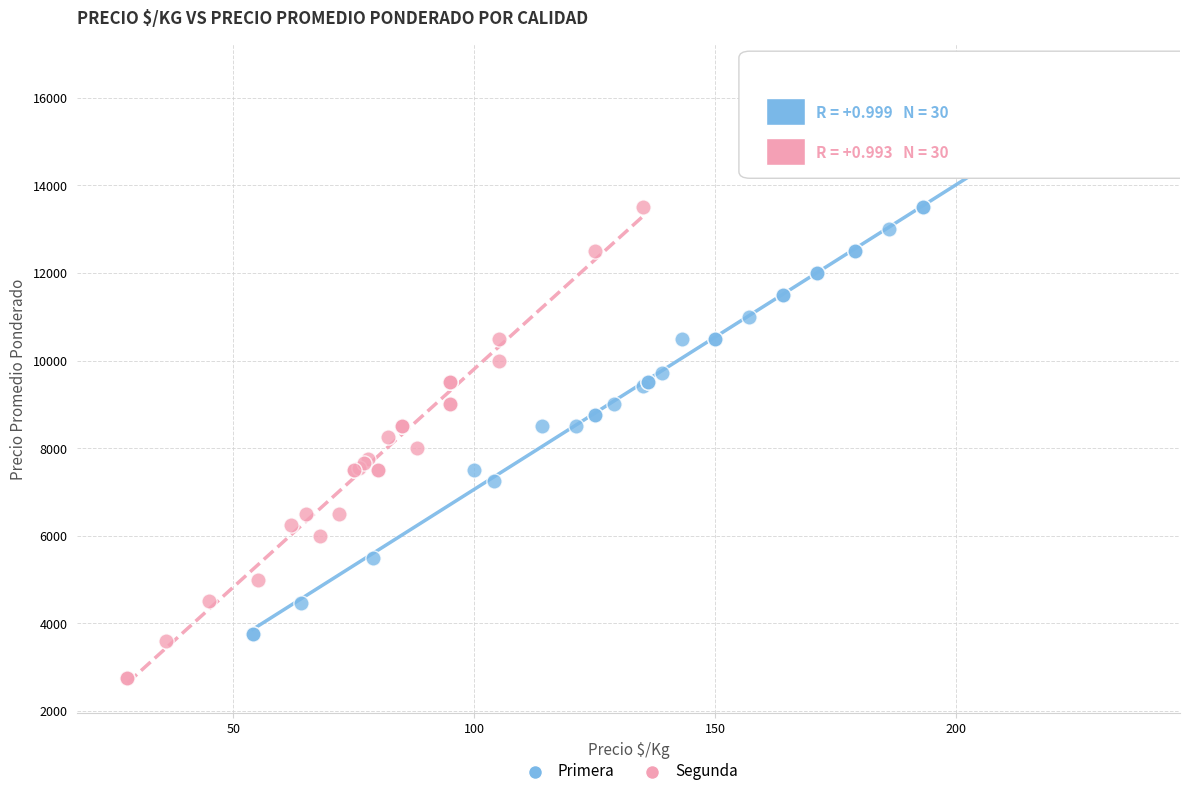

What are all the series names shown in the legend?

Primera, Segunda